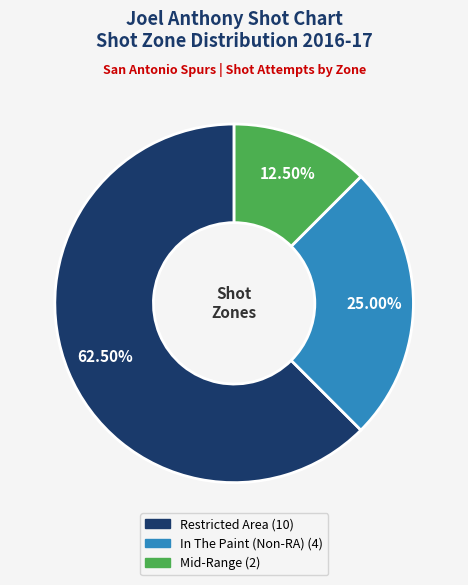

How many segments does this pie chart have?

3